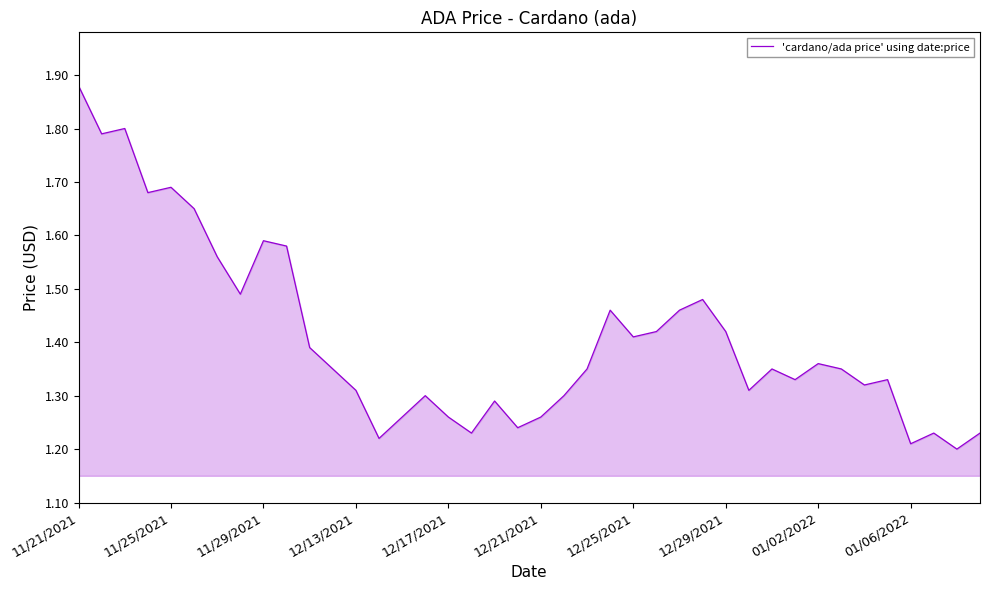

What is the difference between the maximum and minimum values?

0.7